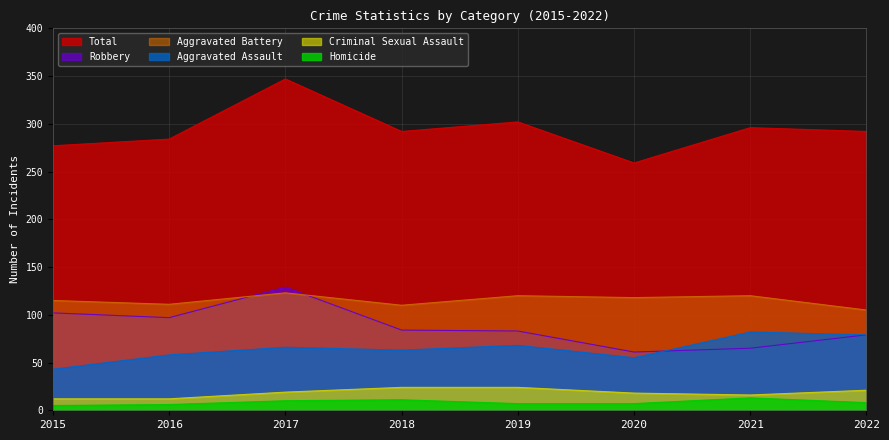

What is the average value of the Robbery series?

88